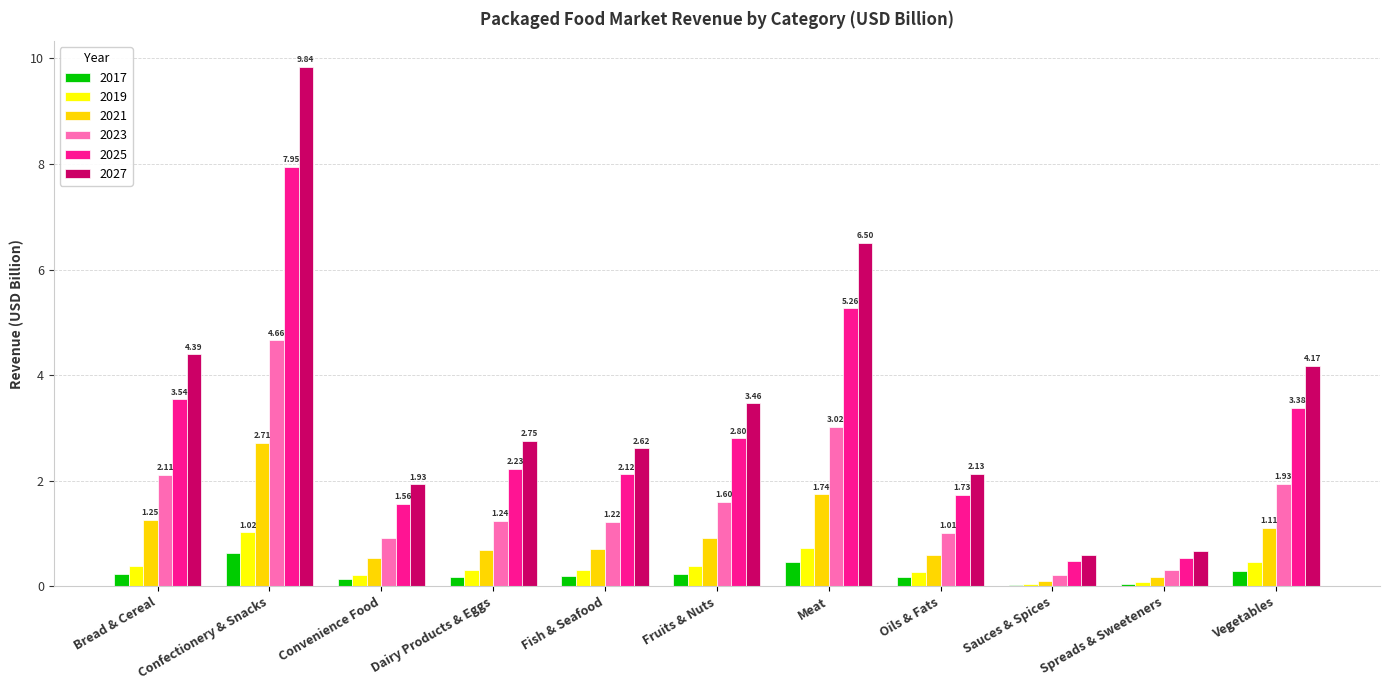

At which label does 2019 reach its peak?

Confectionery & Snacks